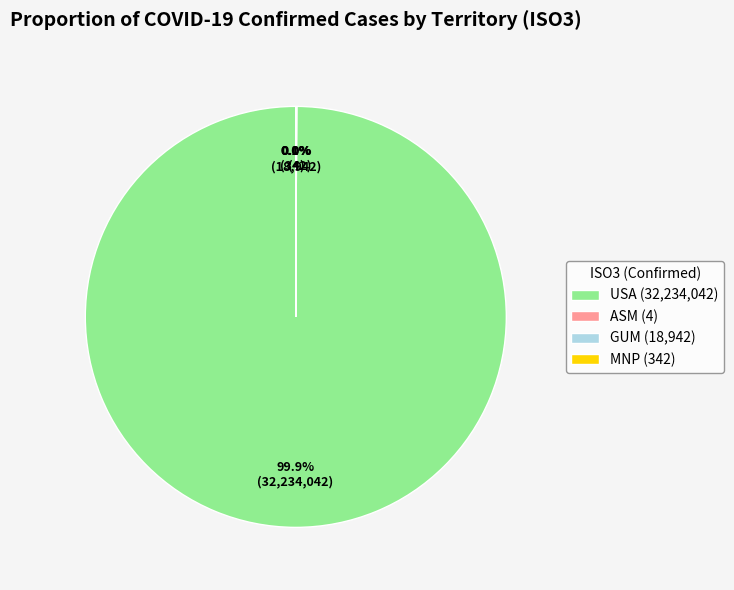

What is the majority slice?

USA